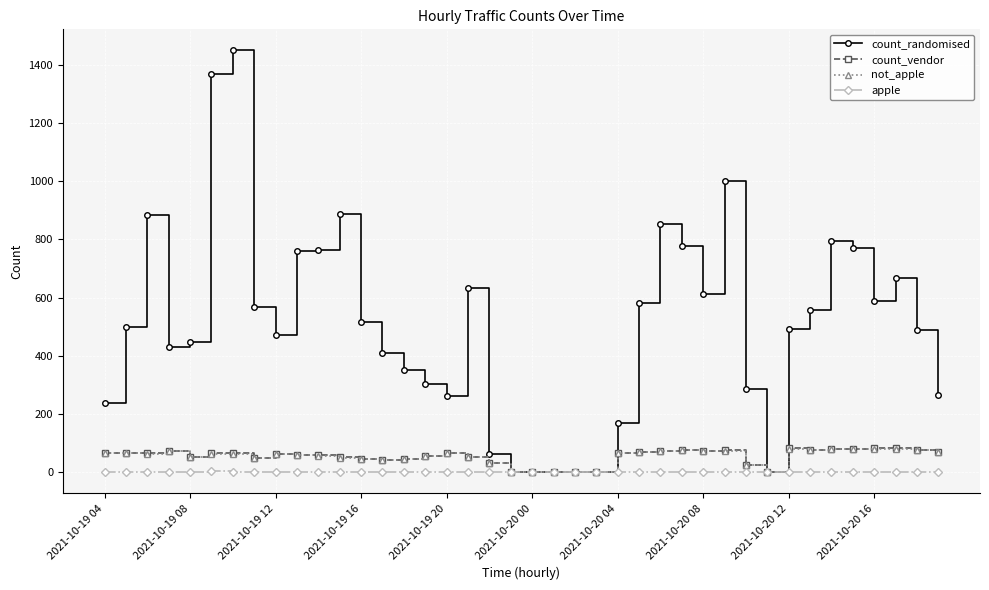

Which series has the largest range (max minus min)?

count_randomised